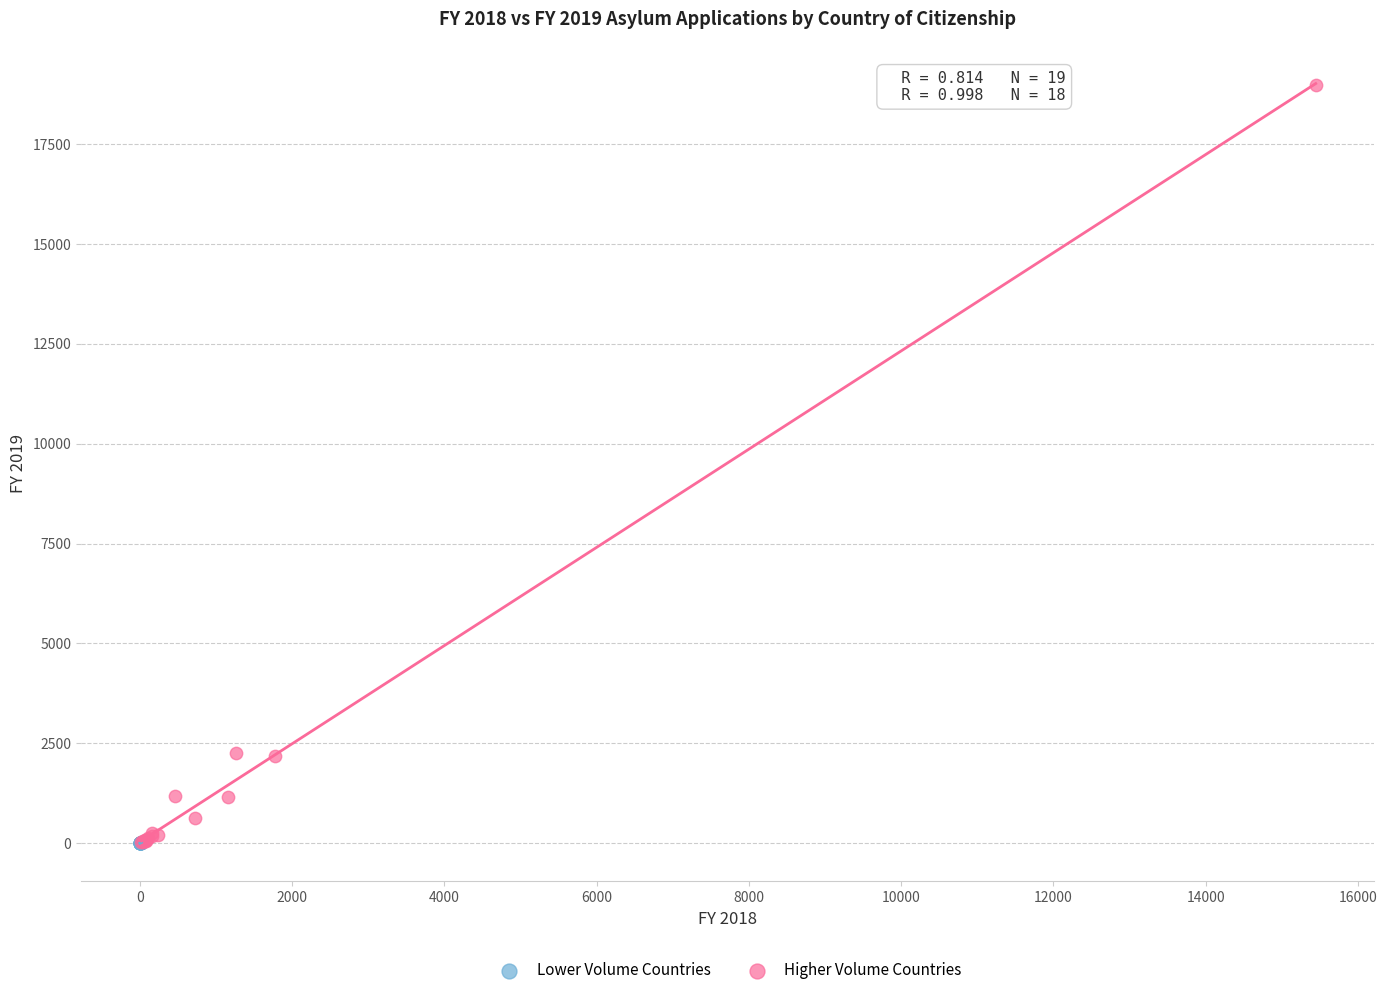

Which series has the largest Y range (max minus min)?

Higher Volume Countries